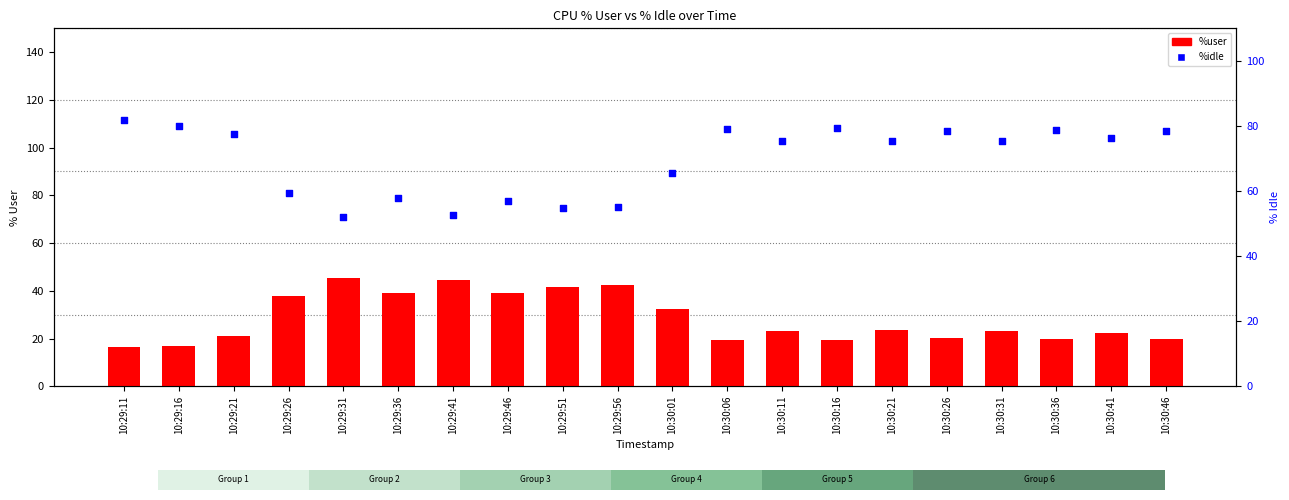

Which series reaches the maximum Y coordinate?

%idle